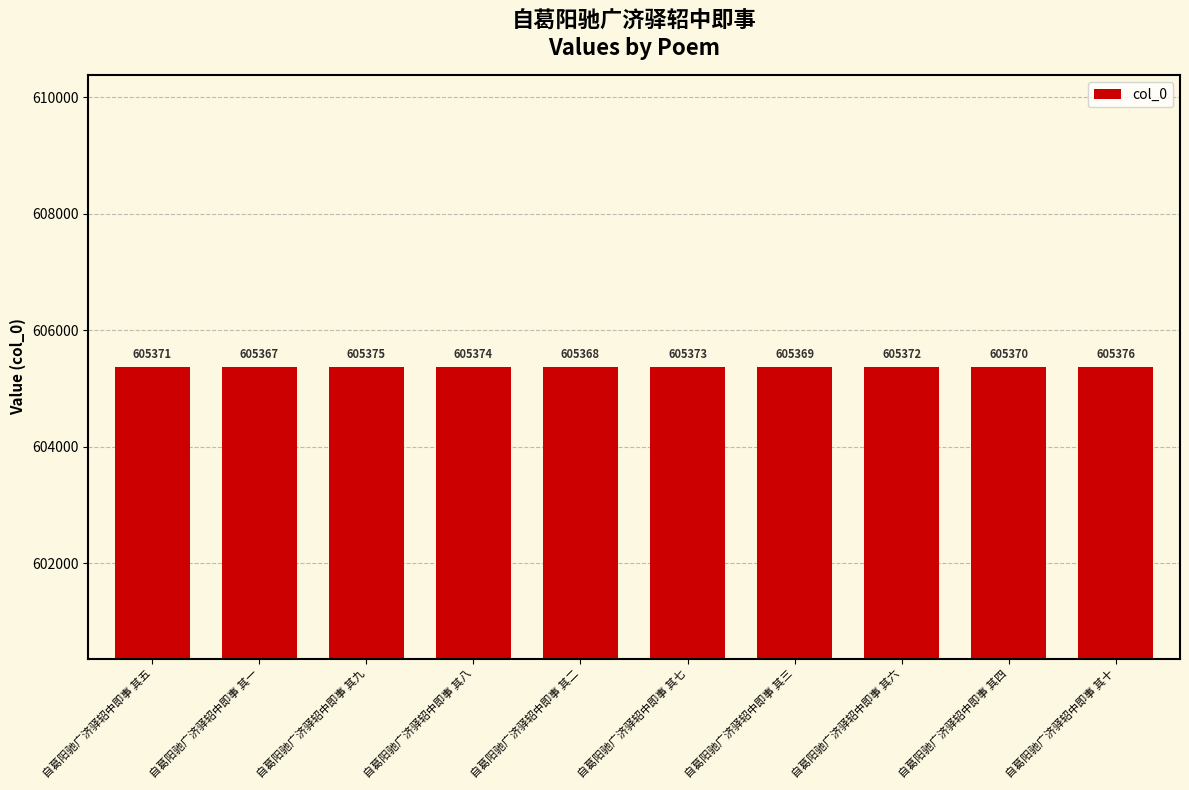

What is the difference between the maximum and minimum values?

9